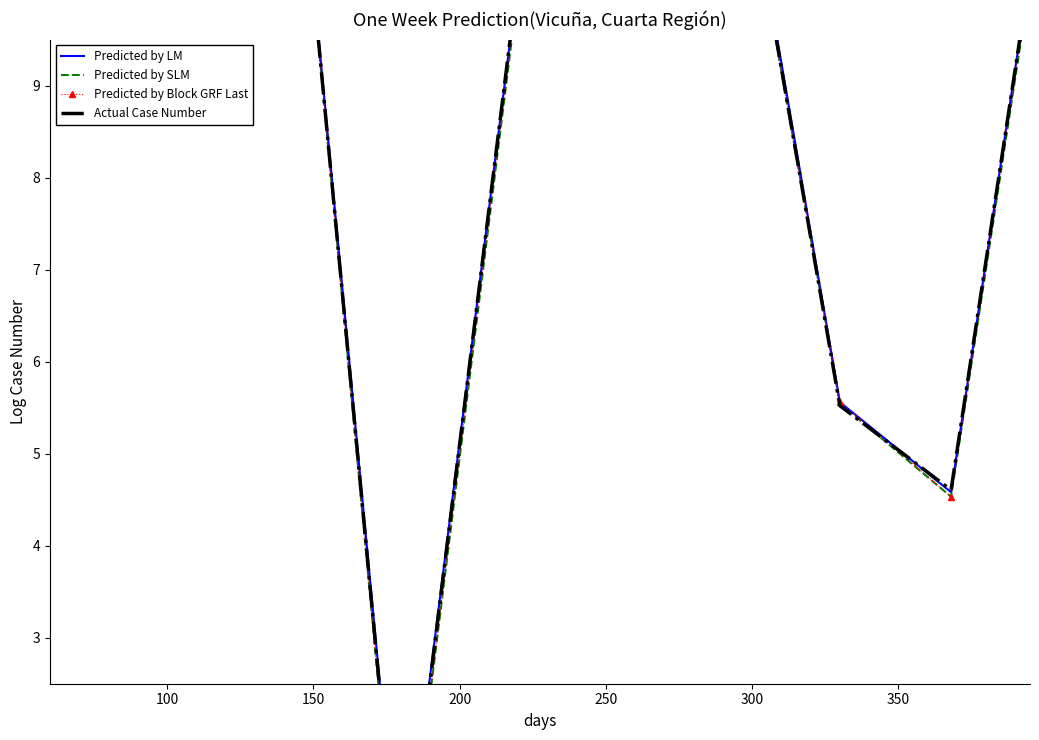

What is the label of the 2nd point from the left?

100